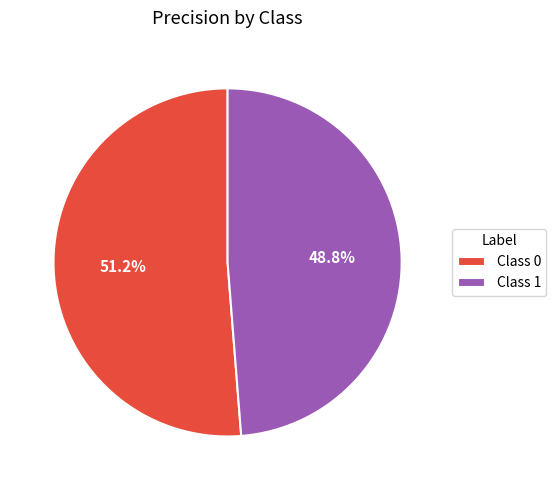

What is the majority slice?

Class 0